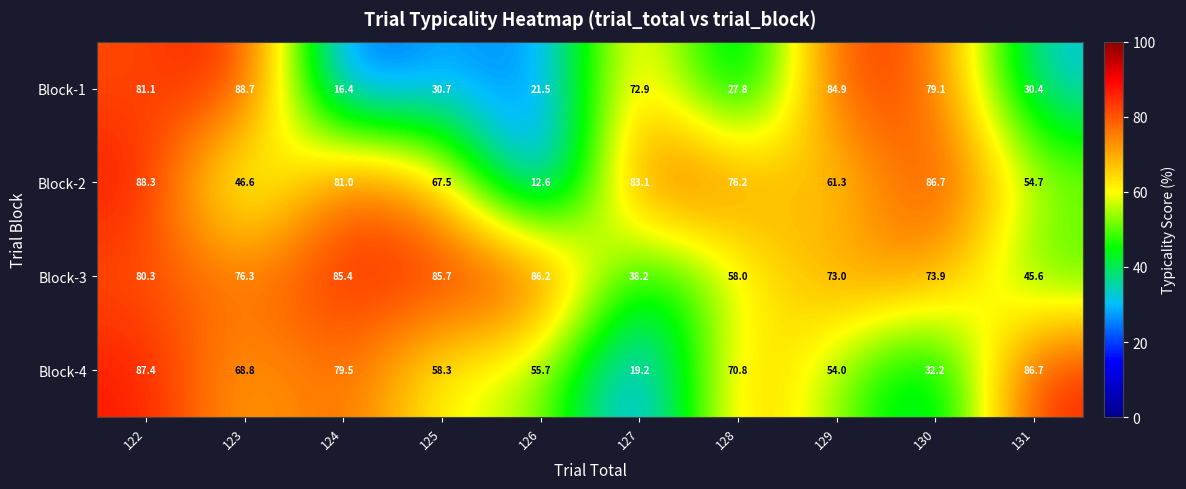

The value of Block-1 at 128 is 37.9. True or false?

False